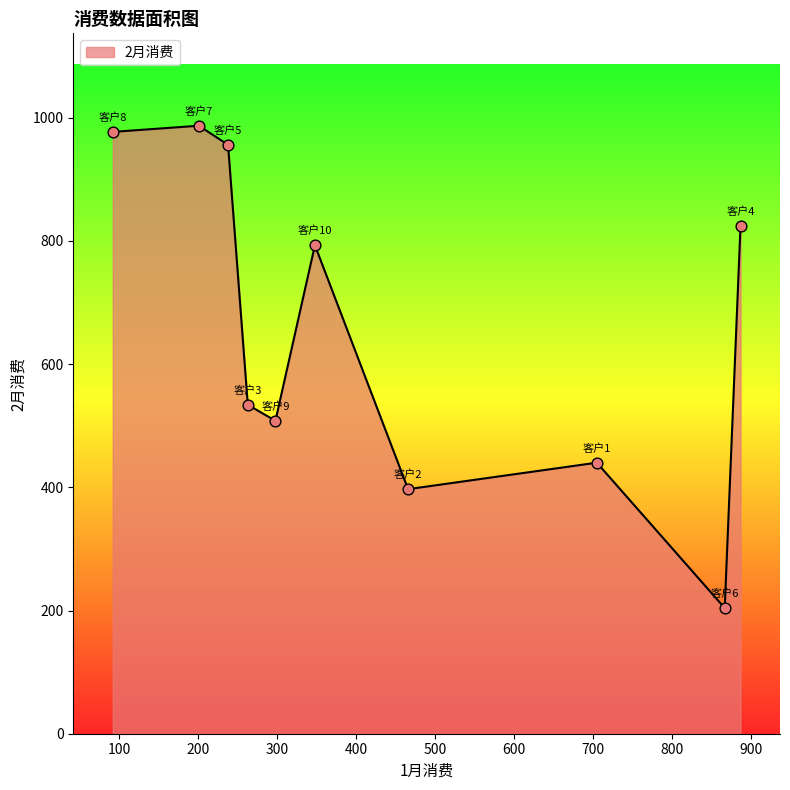

What is the maximum value shown in the chart?

987